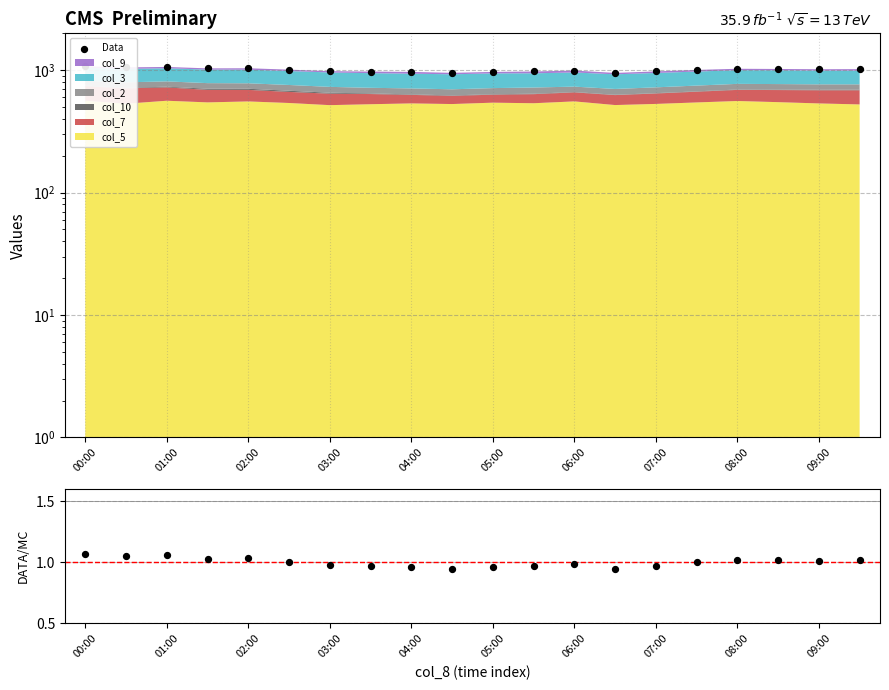

Which series has the widest spread of Y values?

Data